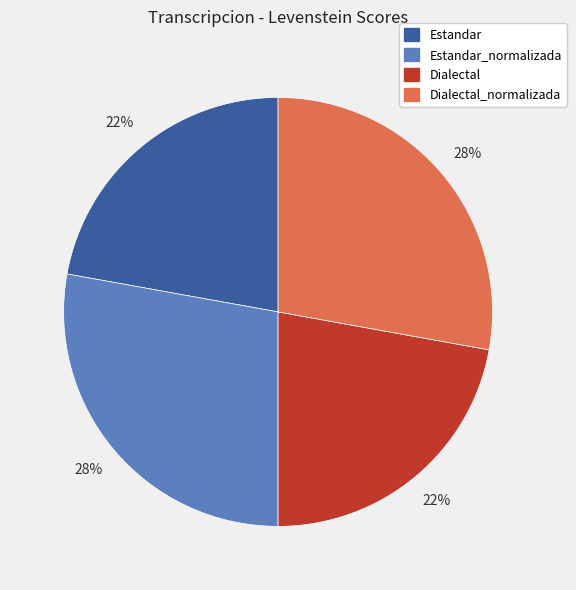

Do Estandar and Dialectal together represent more than half of the pie?

No